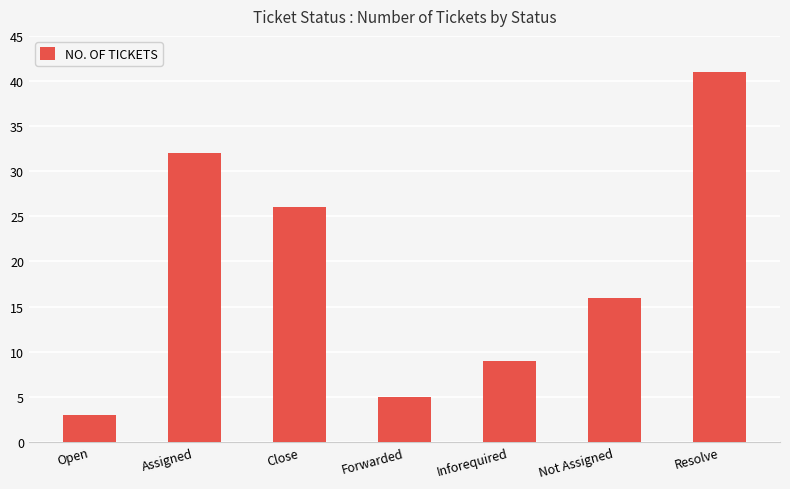

Rank the categories by value from highest to lowest.

Resolve, Assigned, Close, Not Assigned, Inforequired, Forwarded, Open